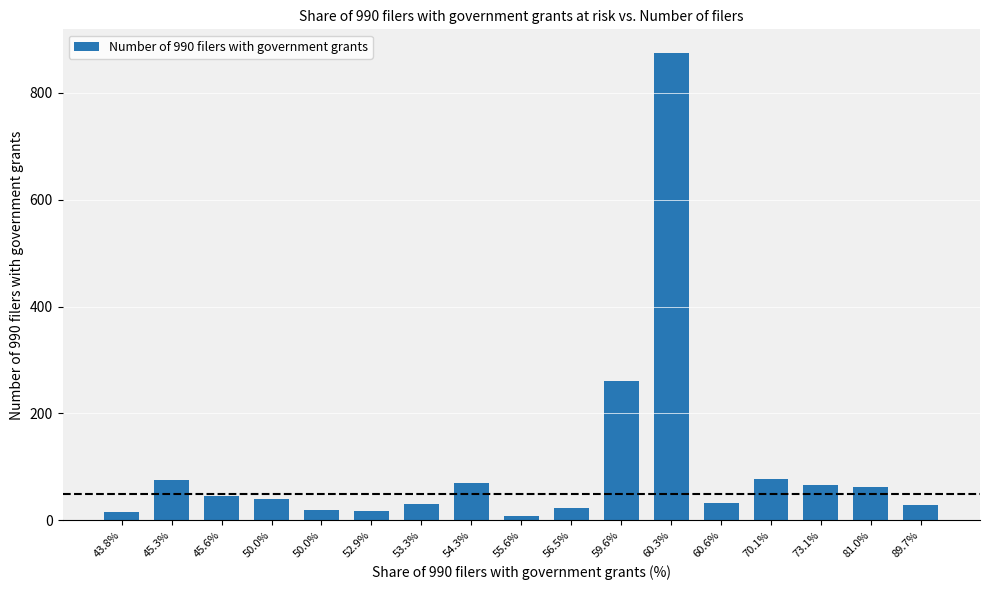

Reading left to right, what are all the values shown in this chart?

43.8%=16	45.3%=75	45.6%=46	50.0%=40	50.0%=20	52.9%=17	53.3%=30	54.3%=70	55.6%=9	56.5%=23	59.6%=260	60.3%=875	60.6%=33	70.1%=77	73.1%=67	81.0%=63	89.7%=29